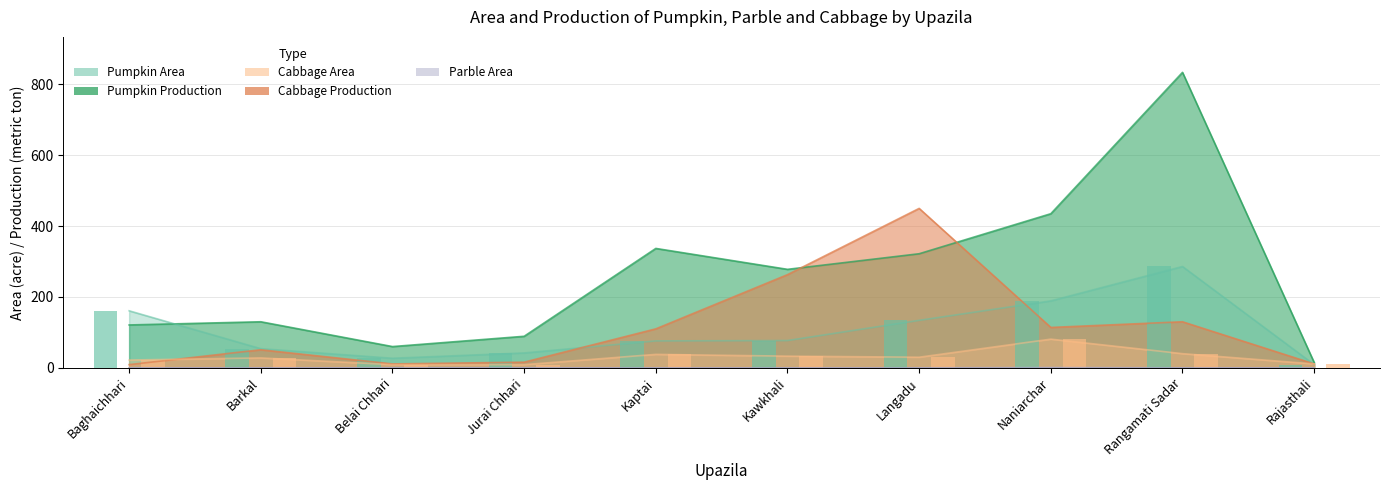

The Cabbage Production series shows 23 at Jurai Chhari. True or false?

False